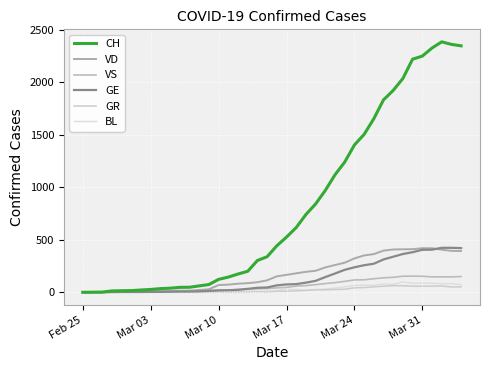

Does the chart have visible grid lines?

Yes